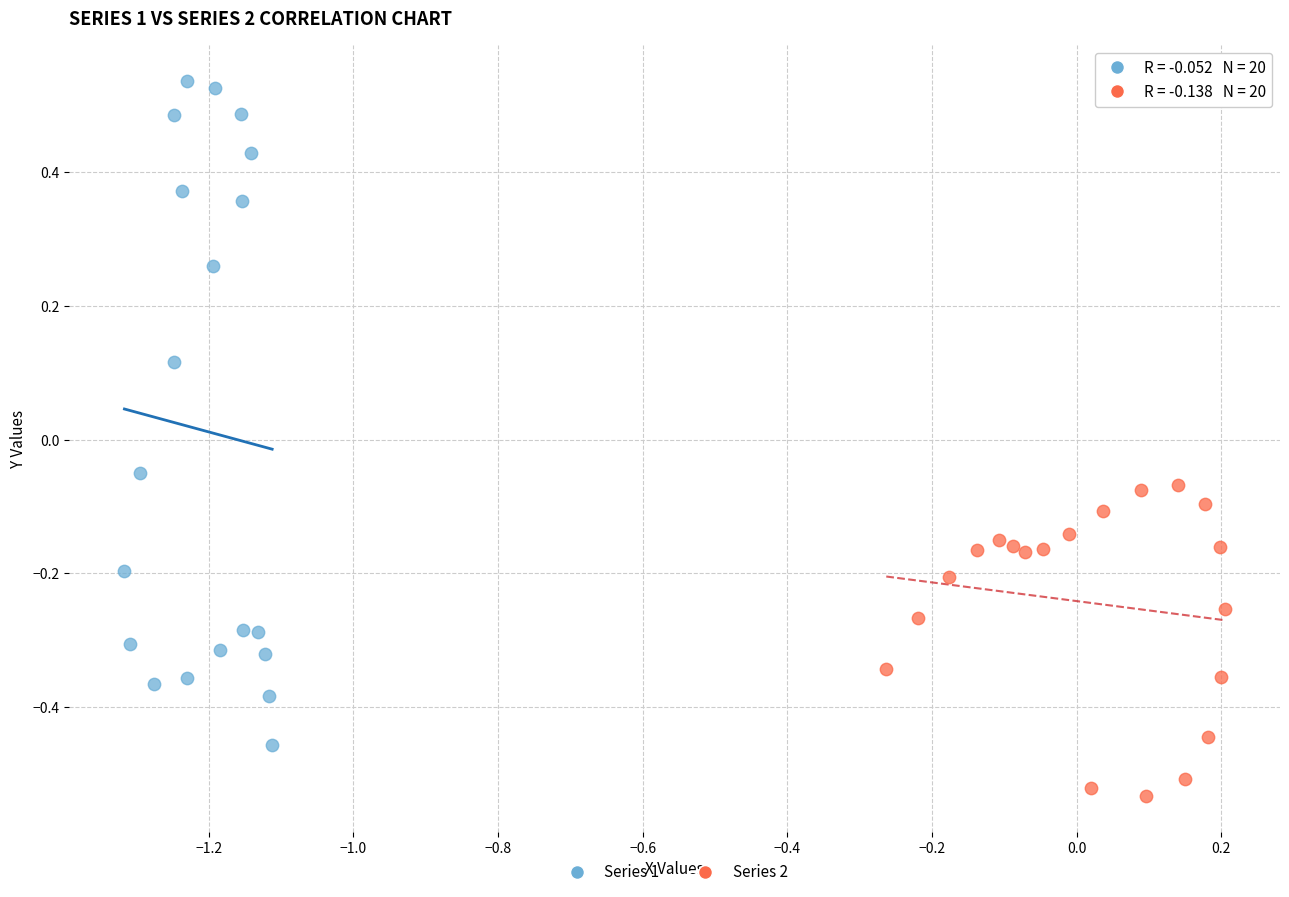

Which series reaches the minimum Y coordinate?

Series 2